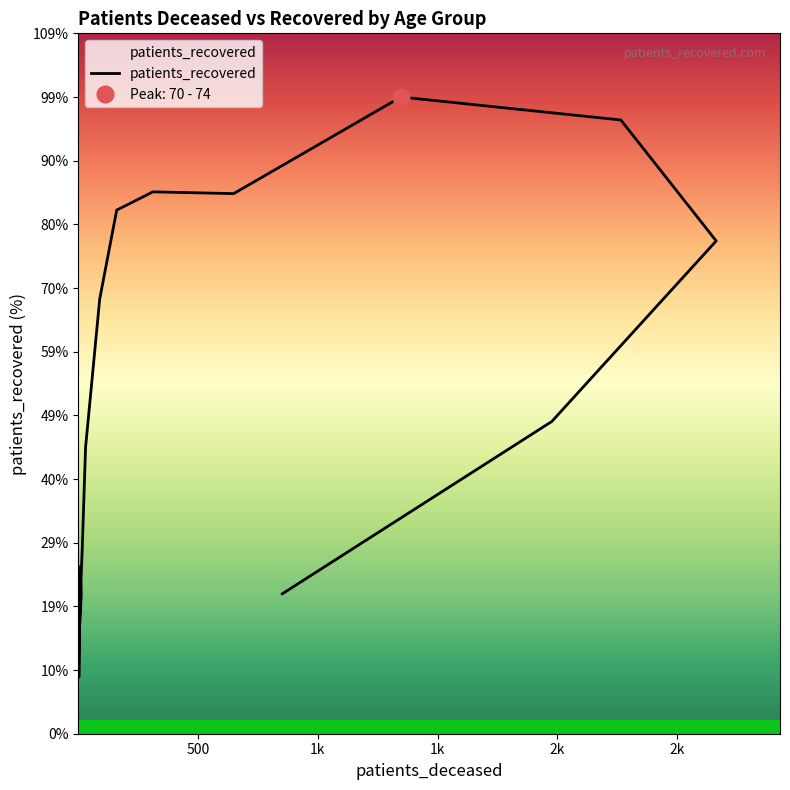

What is the label of the 5th point from the right?

70 - 74